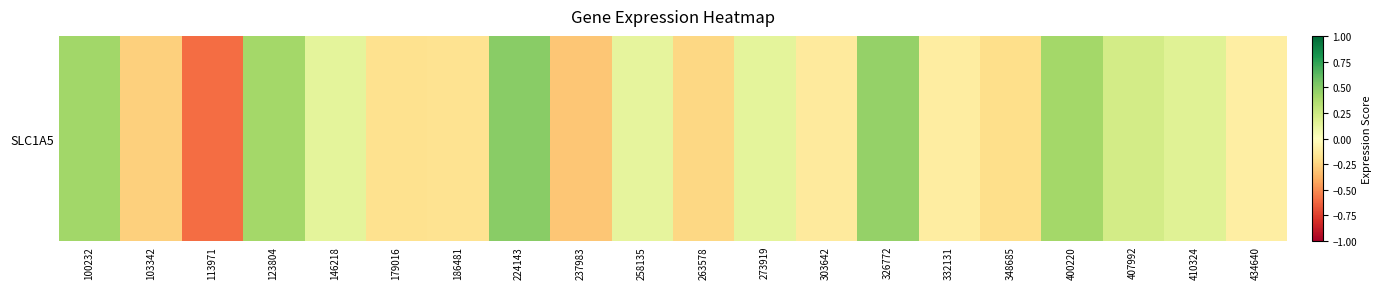

What is the difference between the maximum and minimum values?

1.1